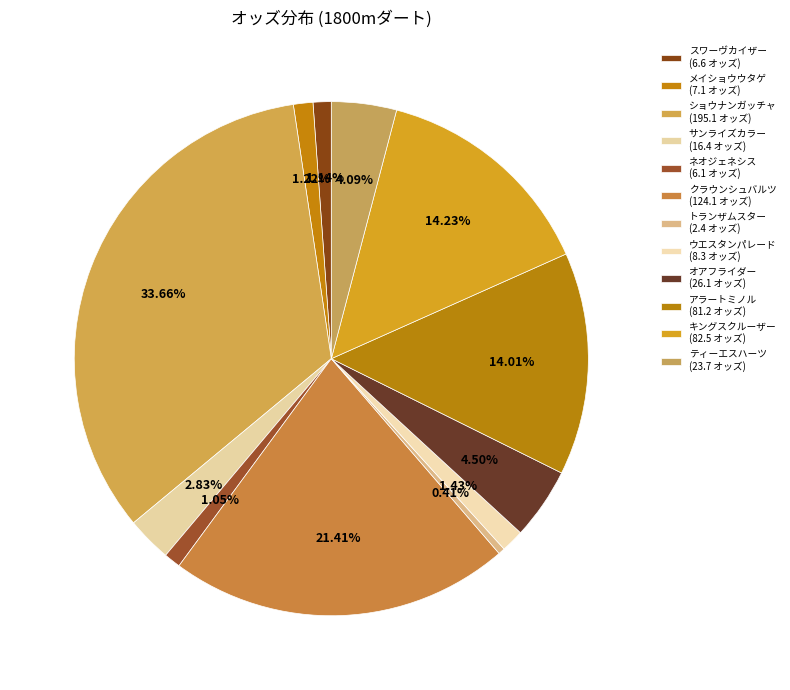

What is the largest slice in the pie chart?

ショウナンガッチャ